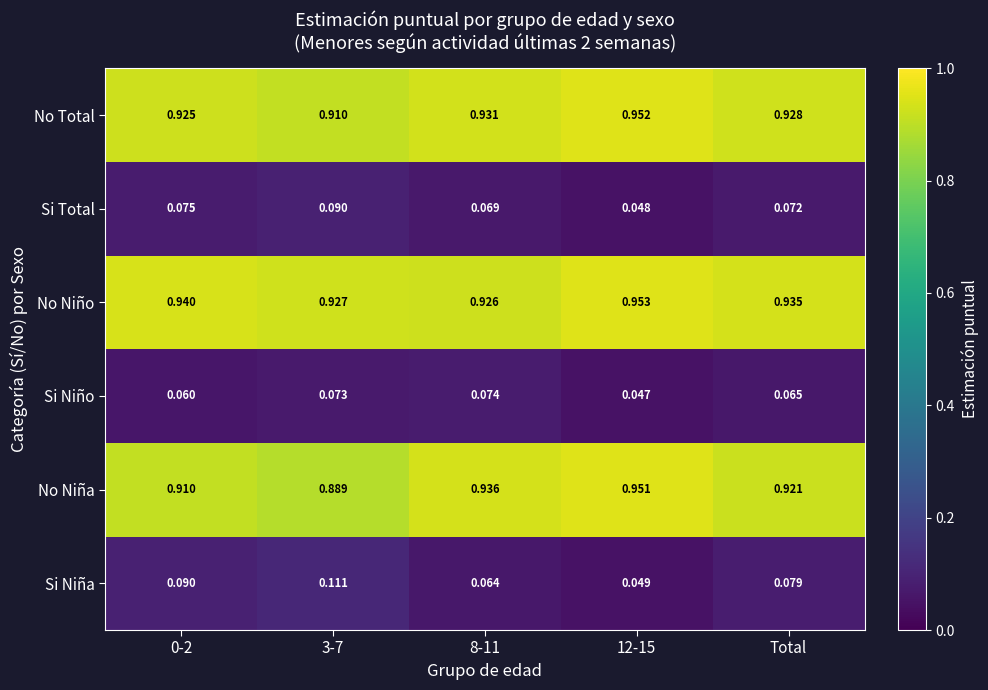

Which series has the largest total across all categories?

No Niño